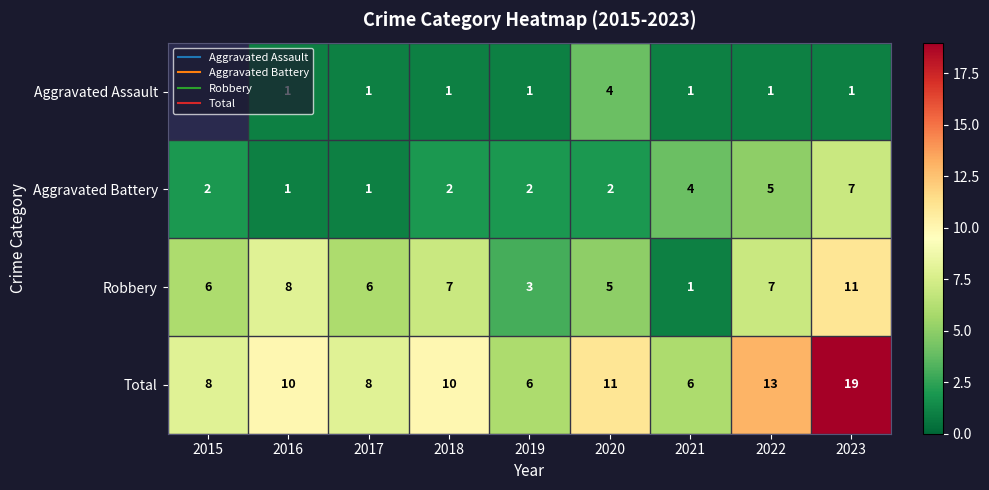

What is the approximate value of Robbery at 2015?

6.0